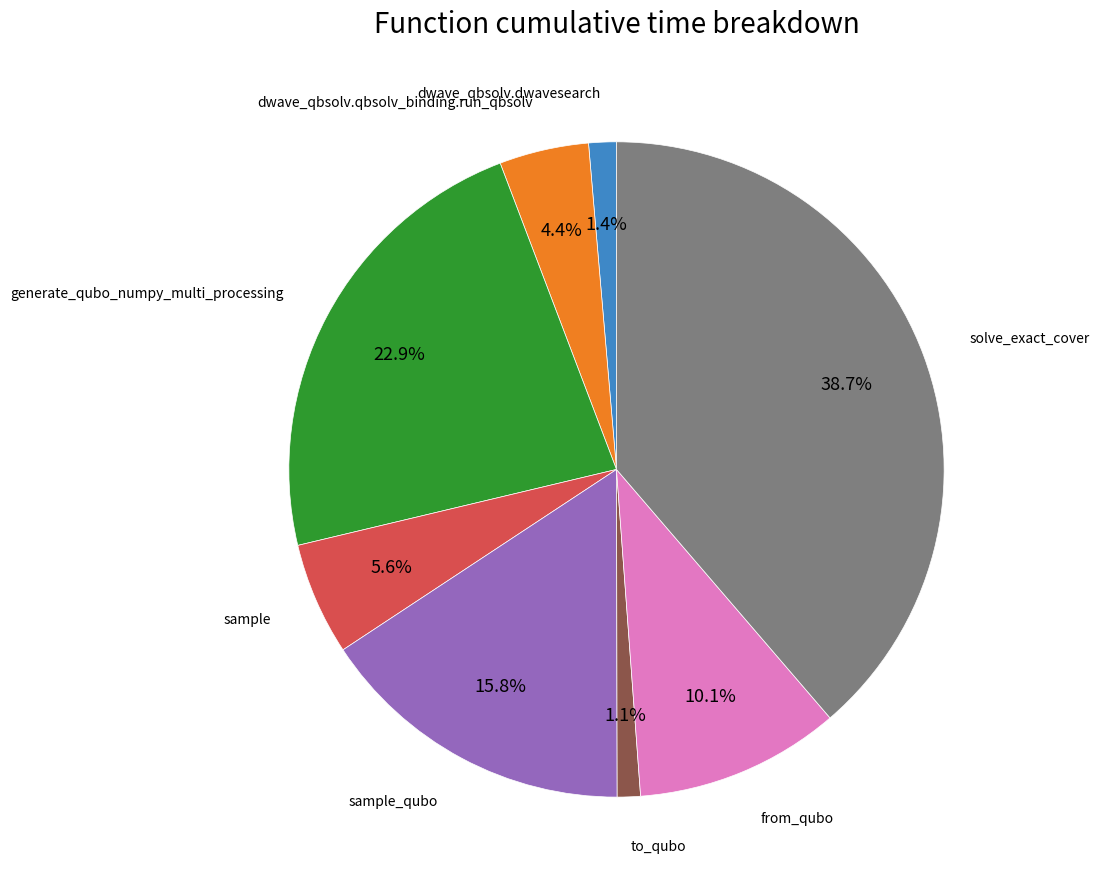

Which has a higher value, generate_qubo_numpy_multi_processing or sample?

generate_qubo_numpy_multi_processing